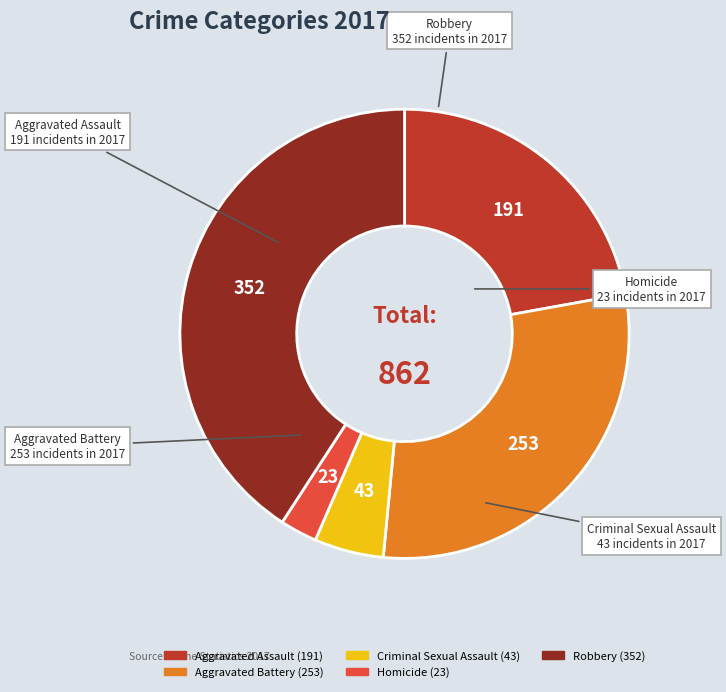

Which has a higher value, Homicide or Aggravated Battery?

Aggravated Battery